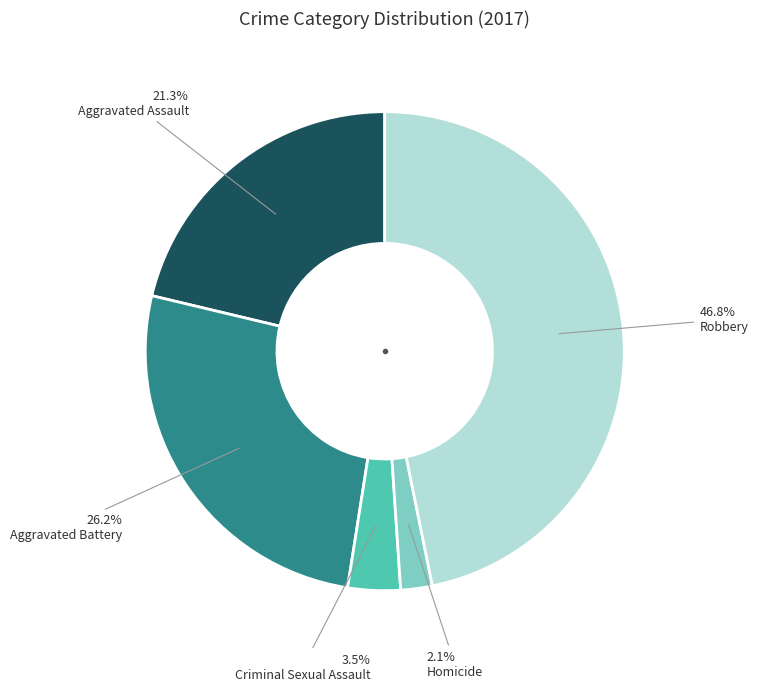

Is there any slice that represents more than half of the pie?

No